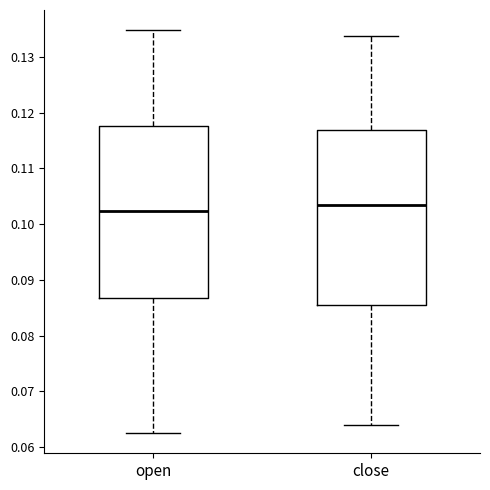

Reading left to right, read every box against the y-axis: the position of its median line, the range the box covers, and the ends of its whiskers. The values are not printed on the chart, so give them approximately, as read against the axis.

open: median 0.102, box 0.087 to 0.118, whiskers 0.063 to 0.135
close: median 0.103, box 0.086 to 0.117, whiskers 0.064 to 0.134